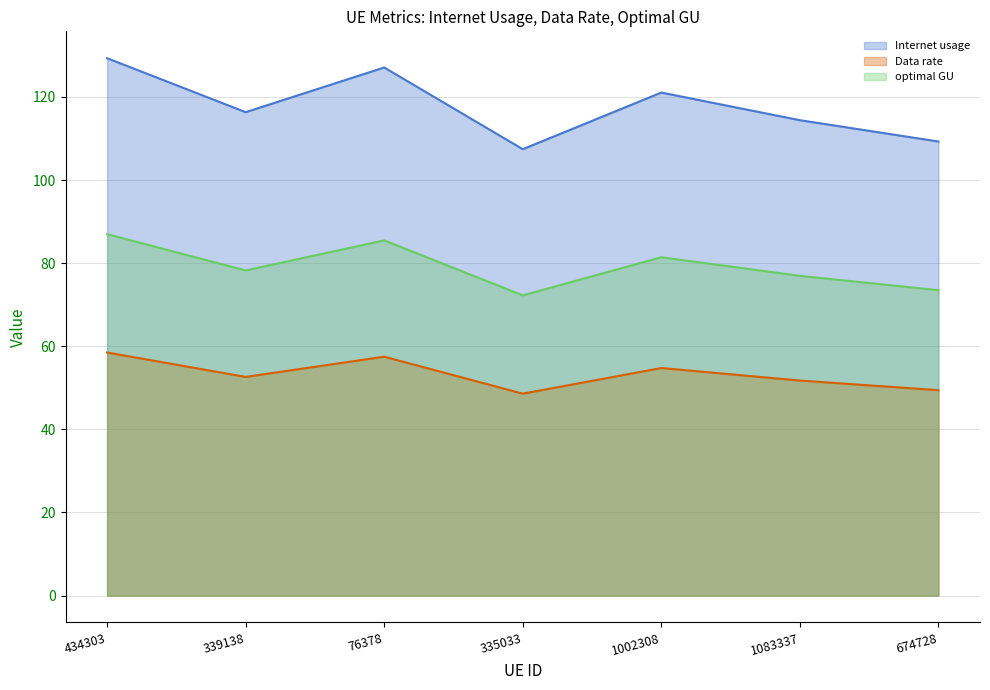

Rank the series at 76378 from lowest to highest value.

Data rate, optimal GU, Internet usage